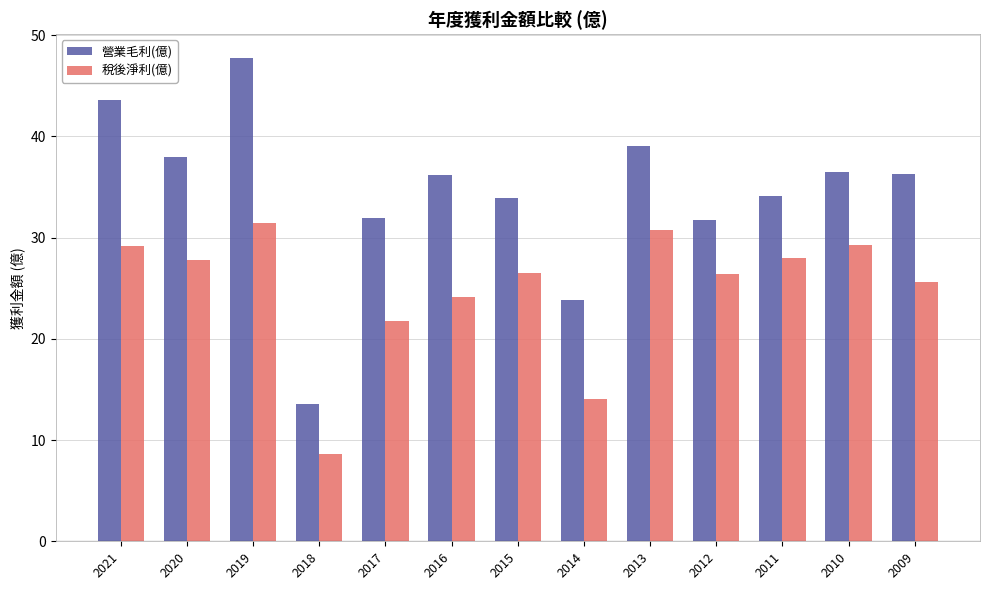

Which series changed the most between 2018 and 2011?

營業毛利(億)